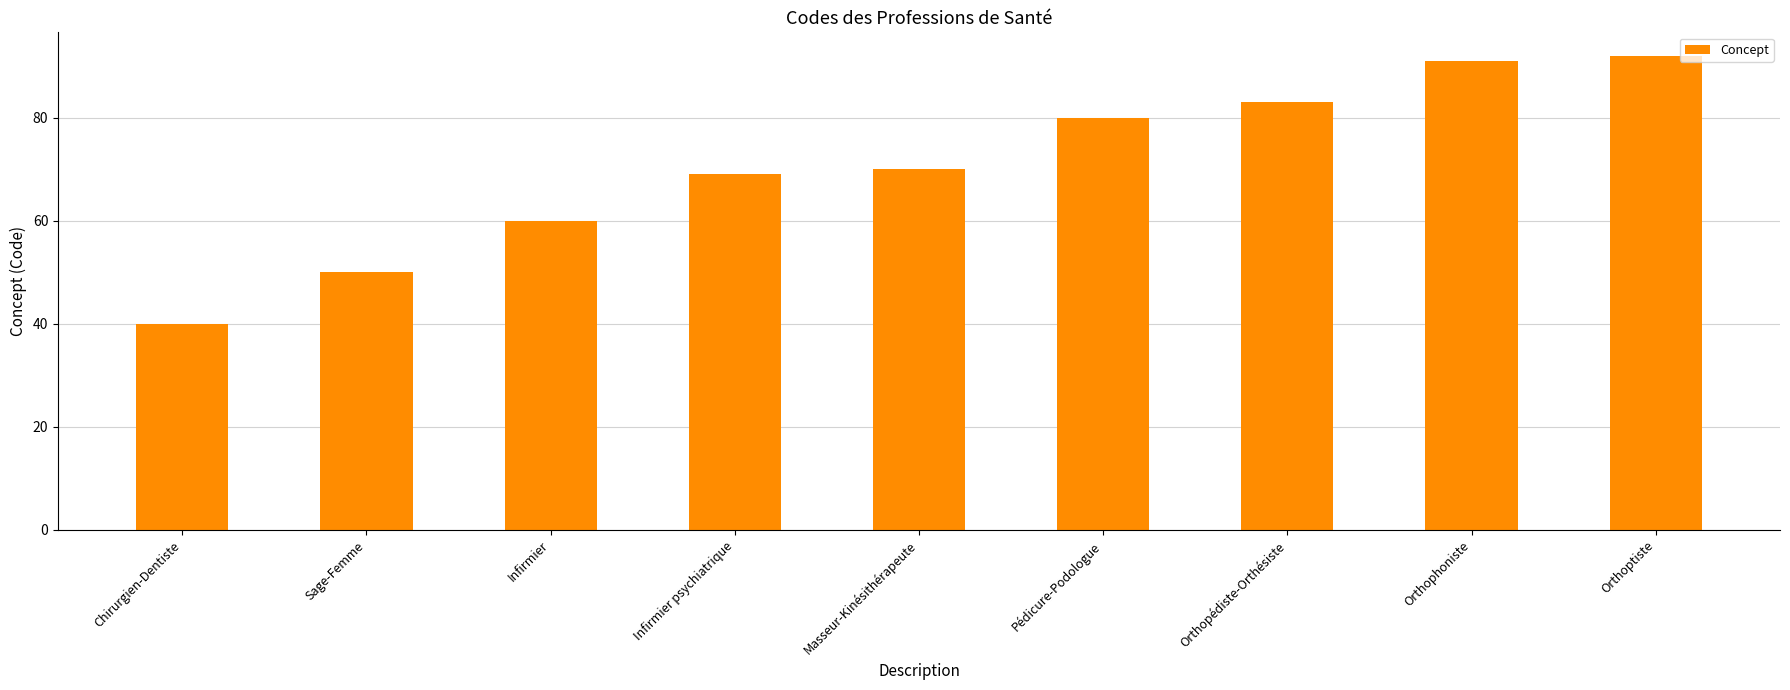

Read the value at Orthophoniste, to the nearest 10.

90